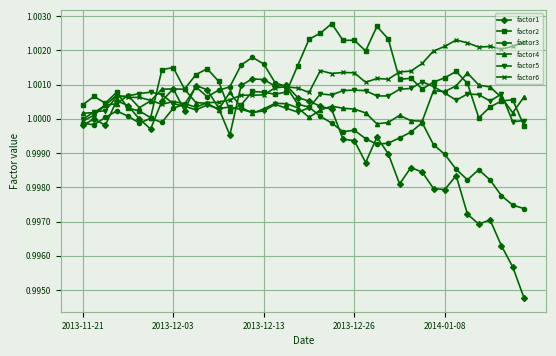

True or false: factor6 has more than 2 points higher than both neighbors.

True